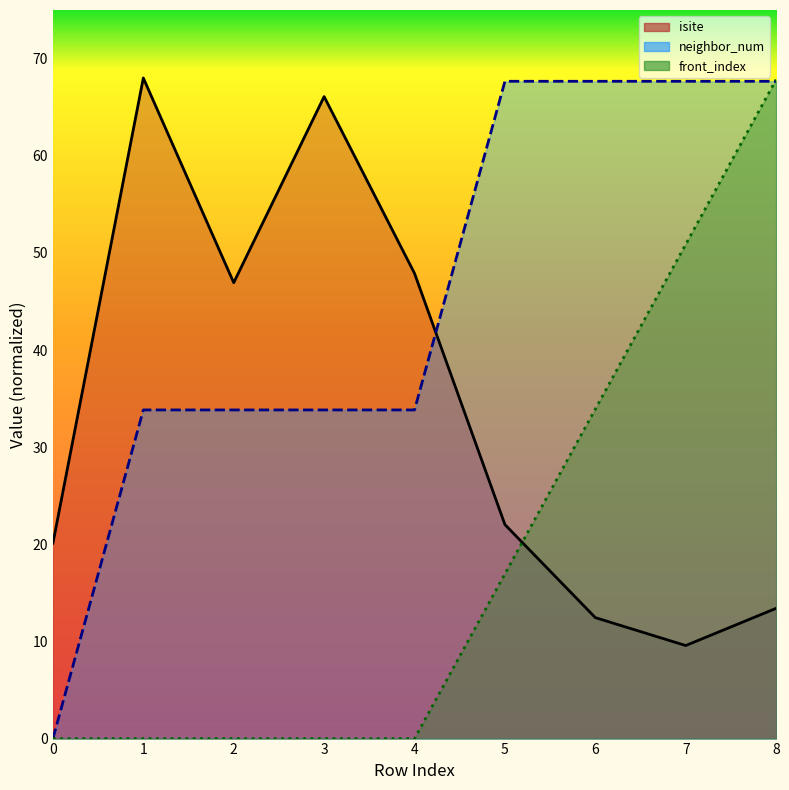

Between 2 and 6, which series saw the biggest shift?

isite